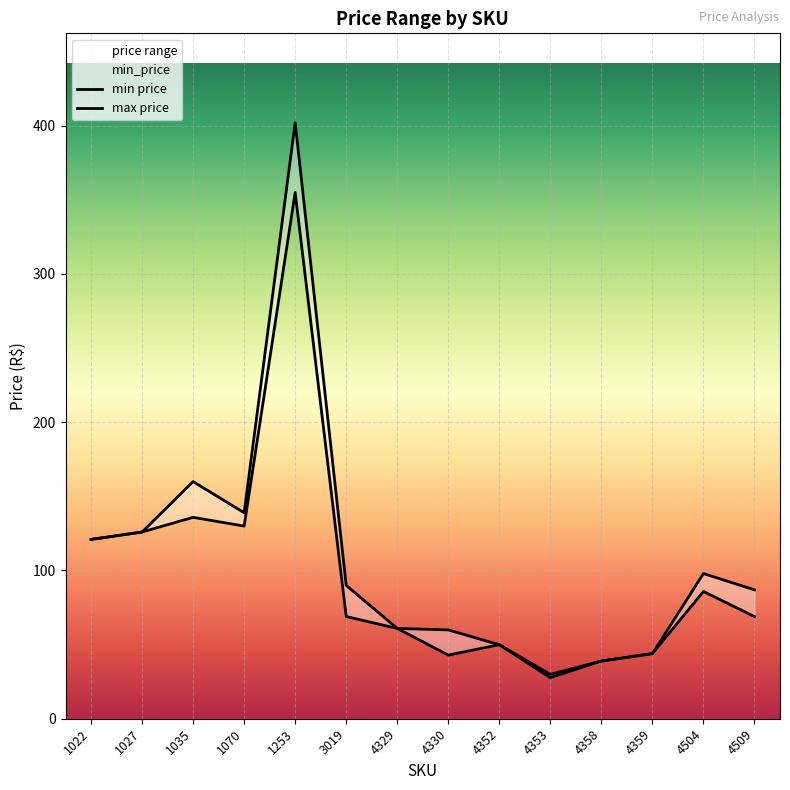

True or false: max_price and min_price cross at least once.

False